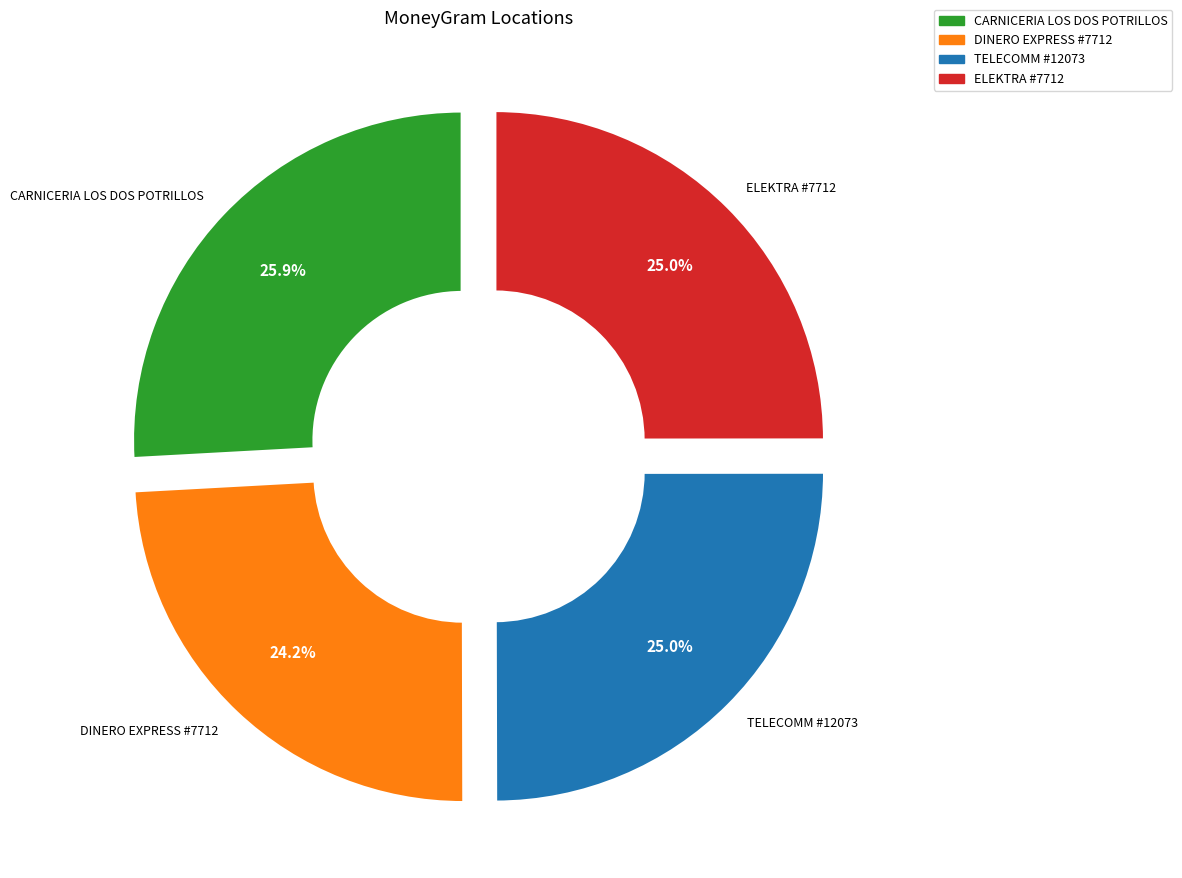

Is there a majority slice in this chart?

No